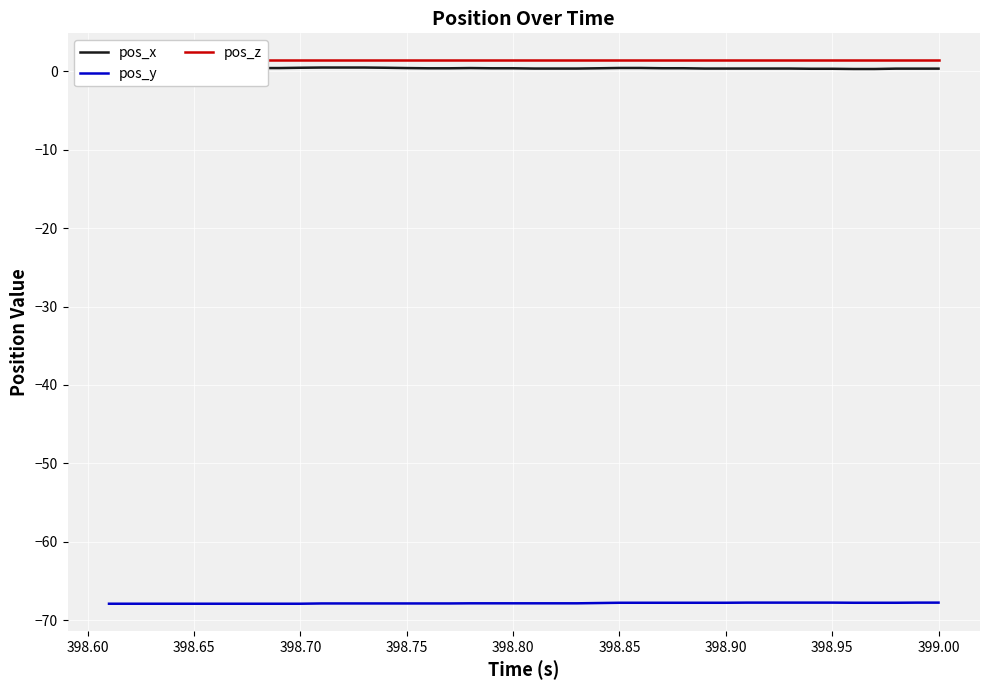

The pos_y series shows -67.9 at 398.75. True or false?

True